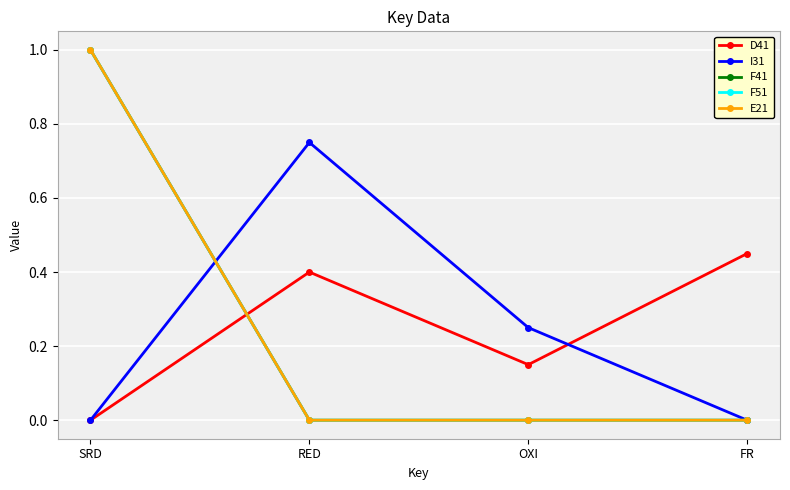

Does the chart have visible grid lines?

Yes